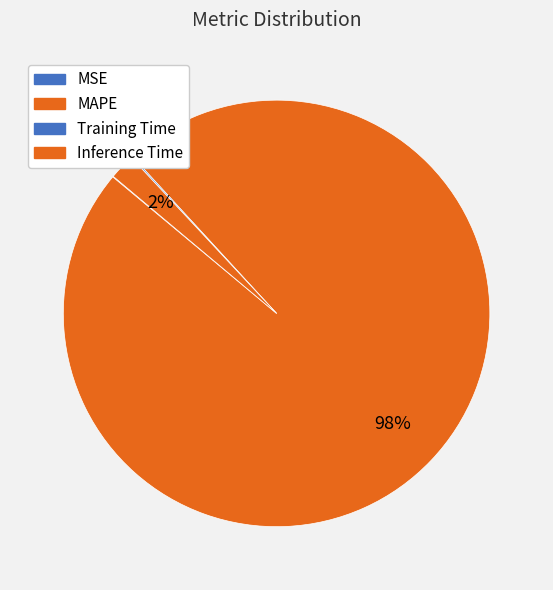

Does Training Time represent more than half of the total?

No